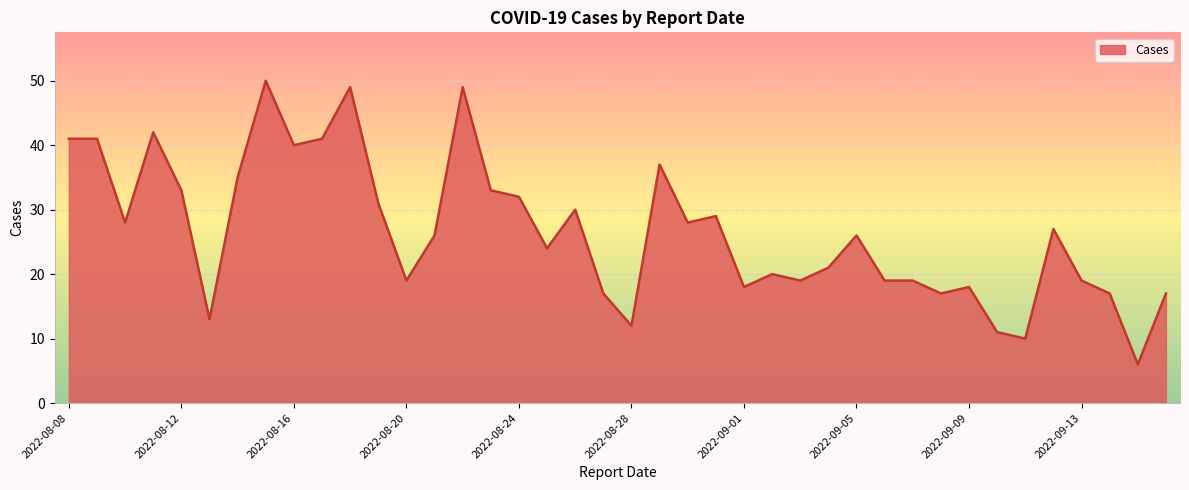

What is the maximum value shown in the chart?

50